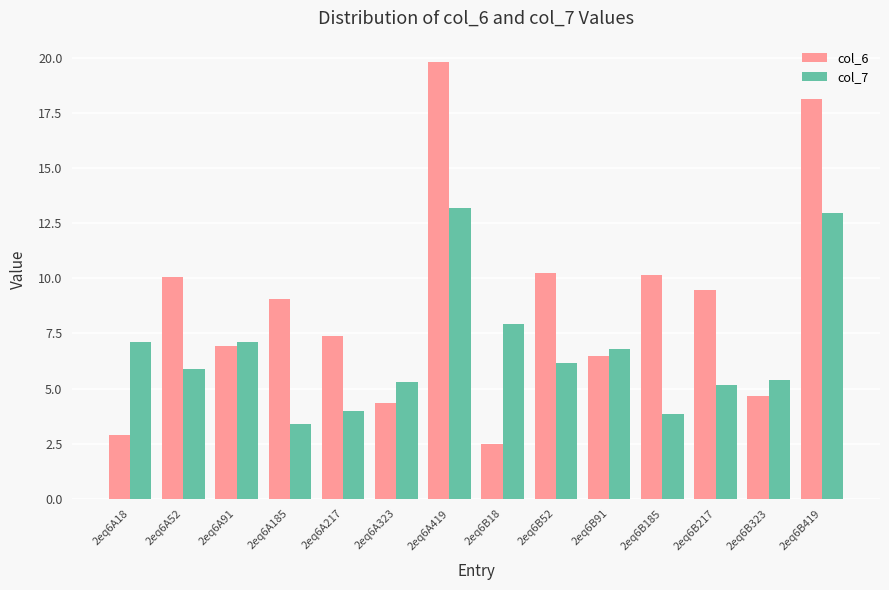

What is the sum of the col_7 values at 2eq6B18 and 2eq6A217?

11.9